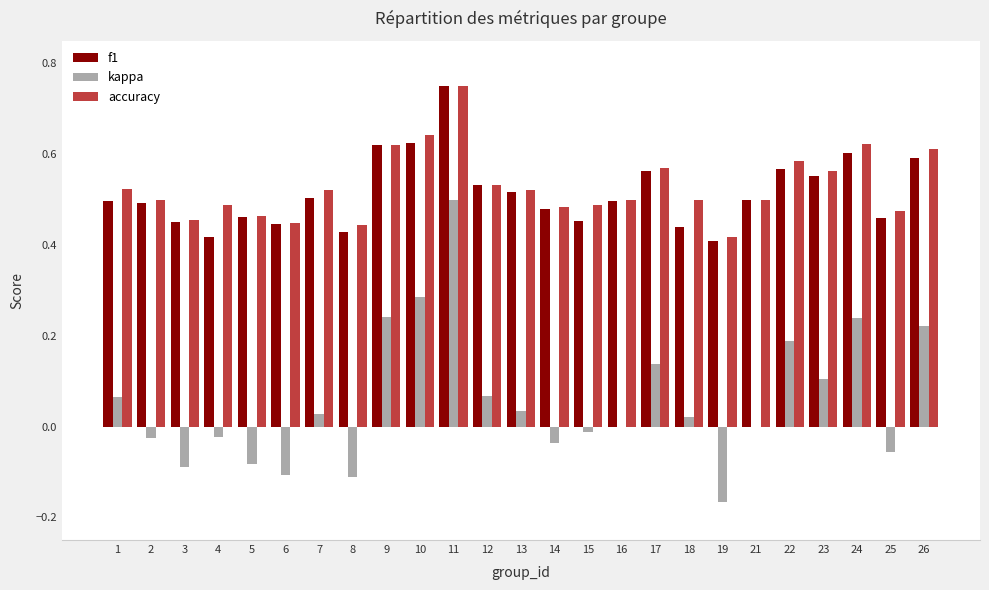

Which series changed the most between 11 and 23?

kappa